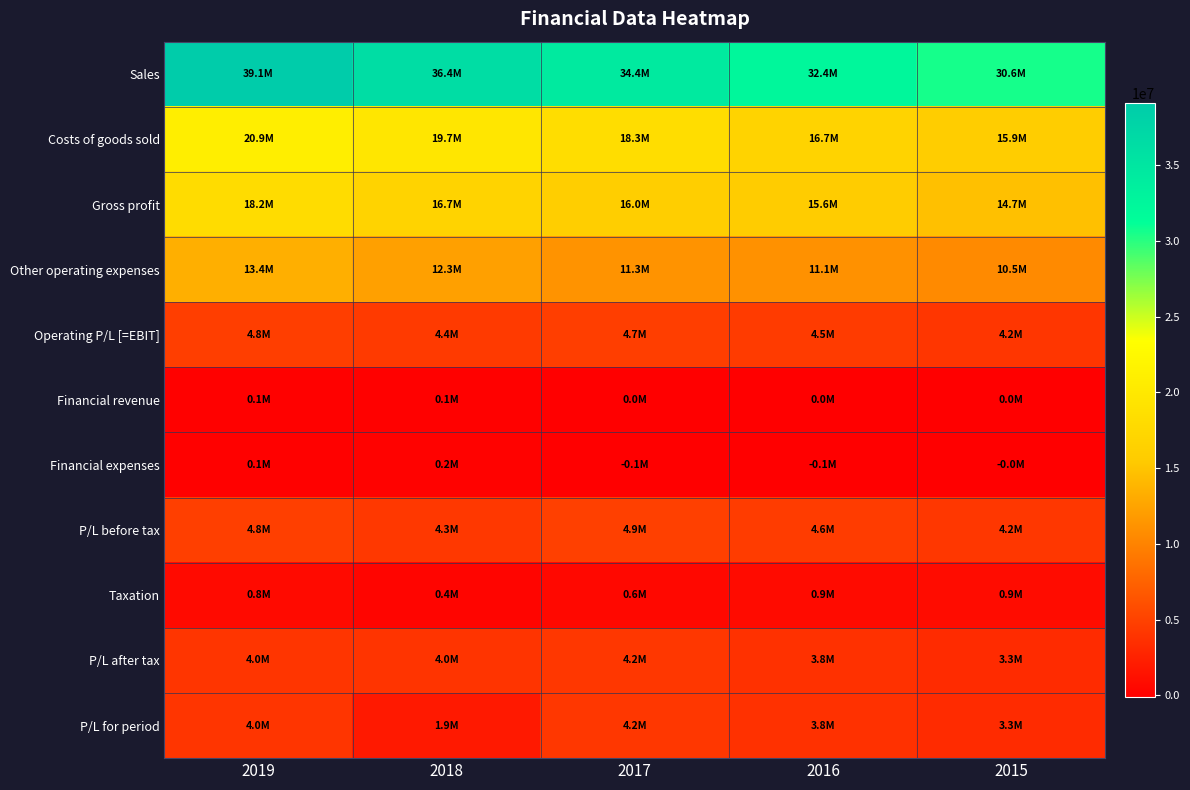

How many distinct data groups are displayed?

11